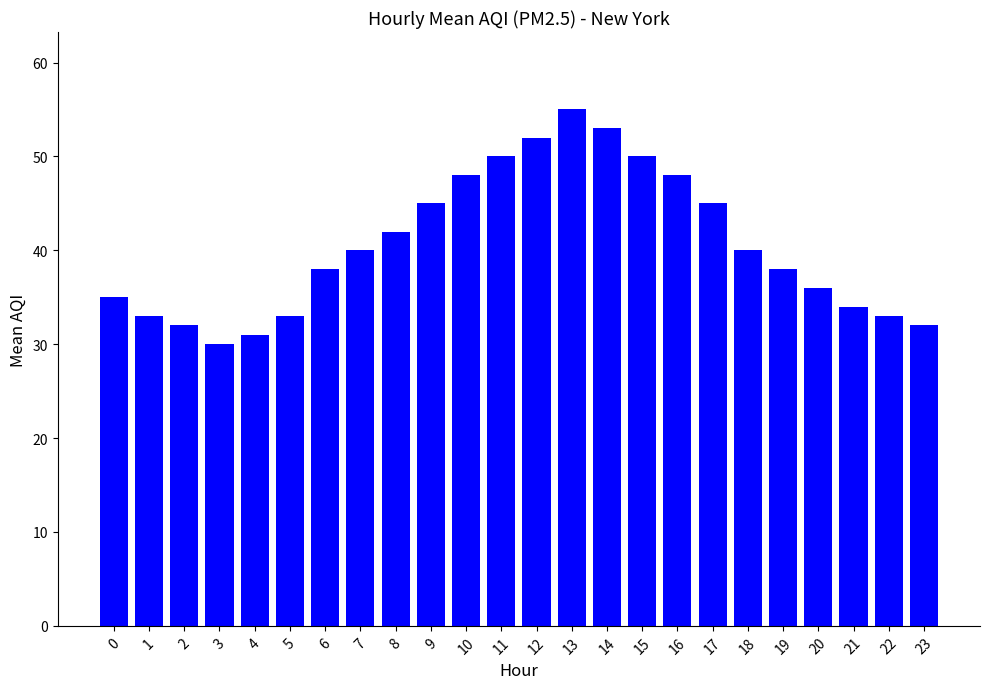

What is the difference between the maximum and minimum values?

25